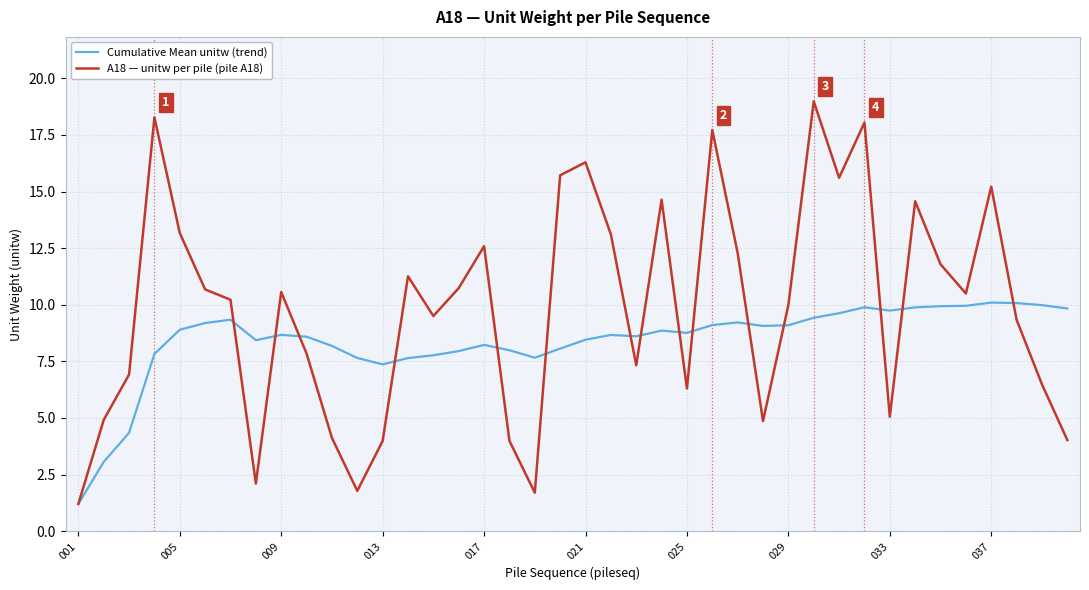

Which series has the widest spread of values?

A18 — unitw per pile (pile A18)